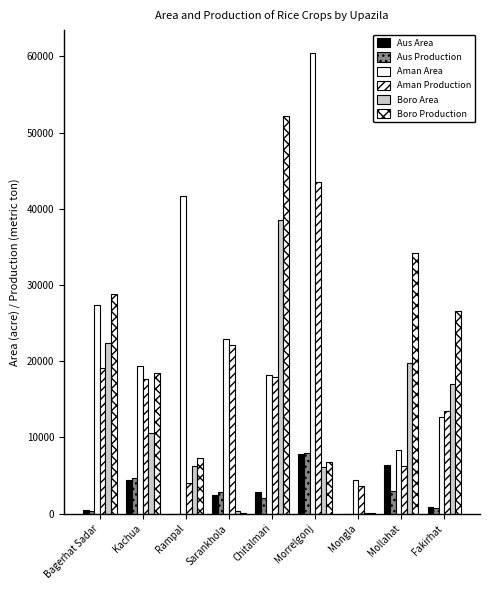

Are the bars grouped side by side (vs. stacked)?

Yes